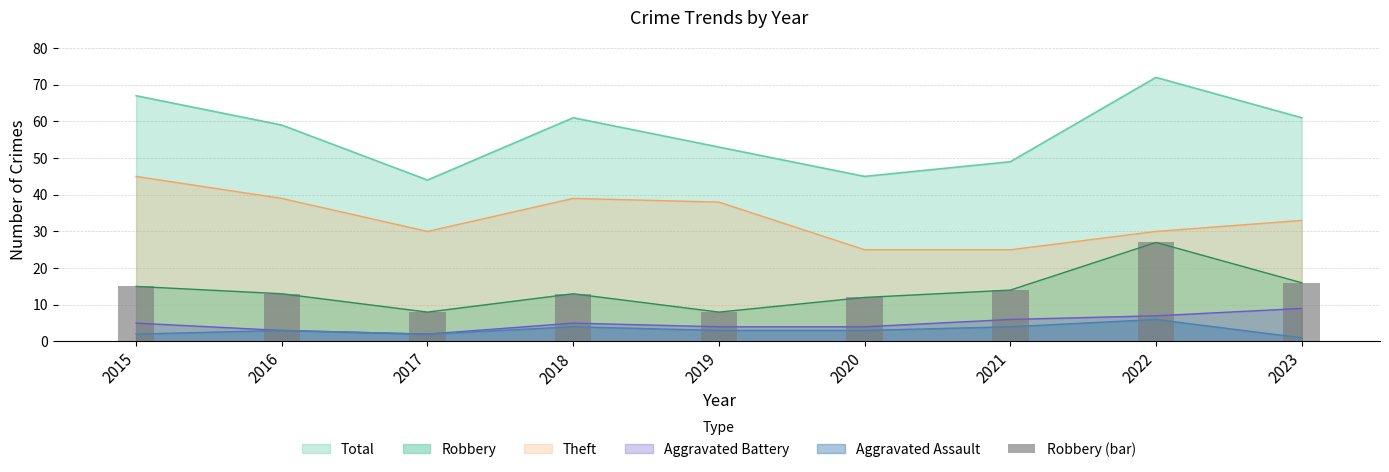

Is the value of Robbery at 2015 greater than the value of Aggravated Battery at 2015?

Yes